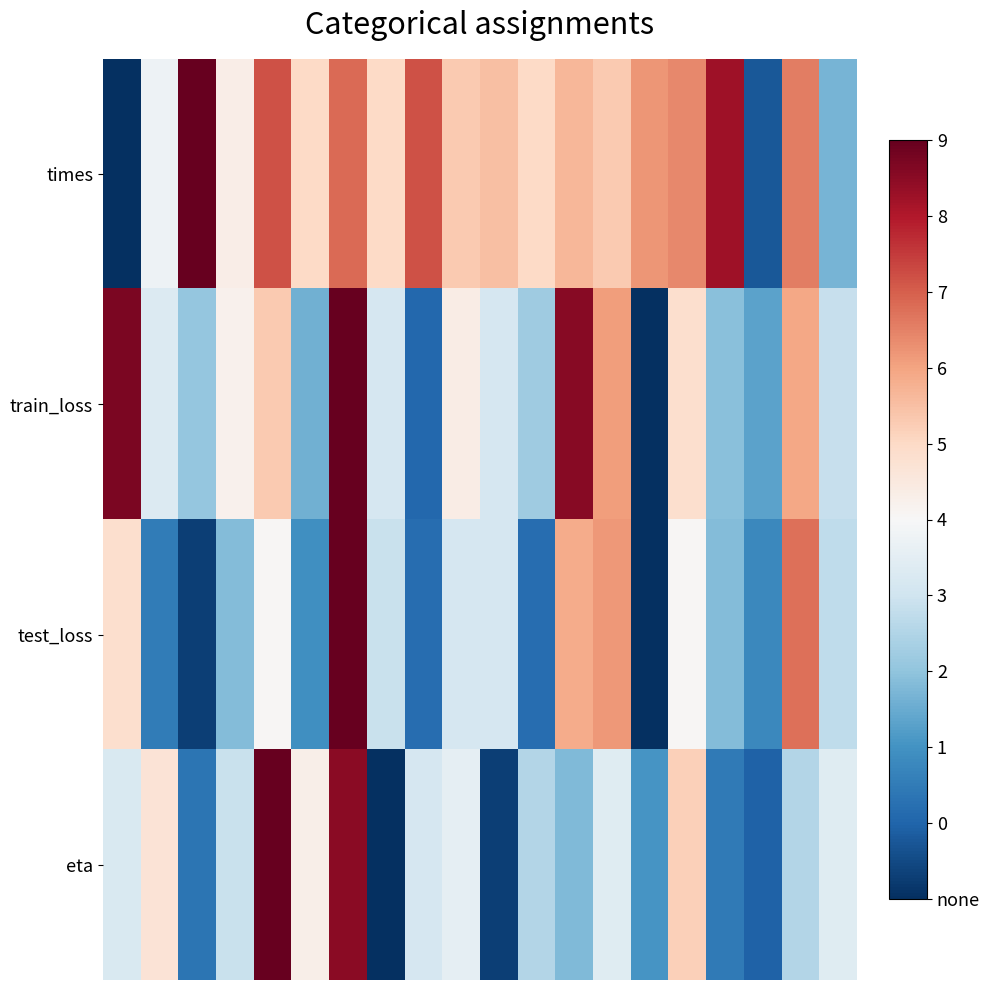

How many categories are shown in the chart?

20